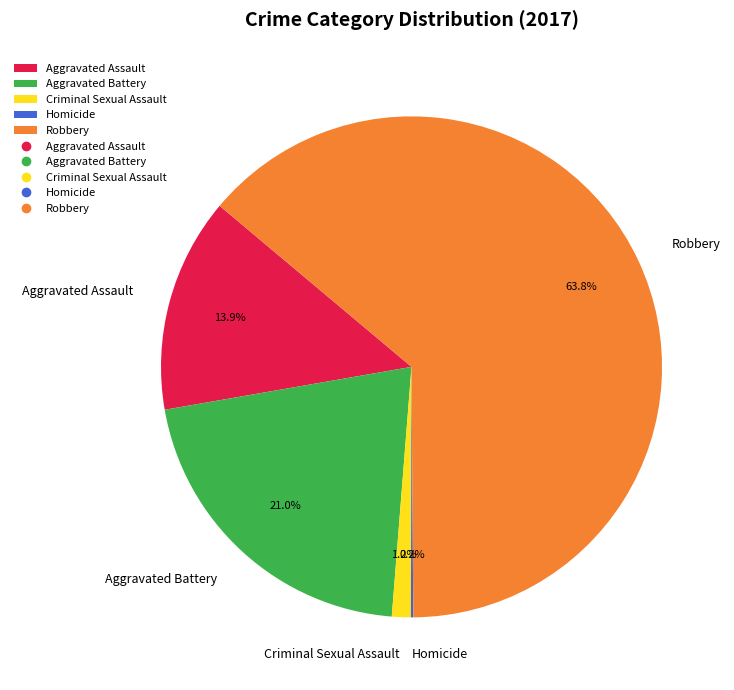

What percentage is the Robbery slice, to the nearest percent?

64%